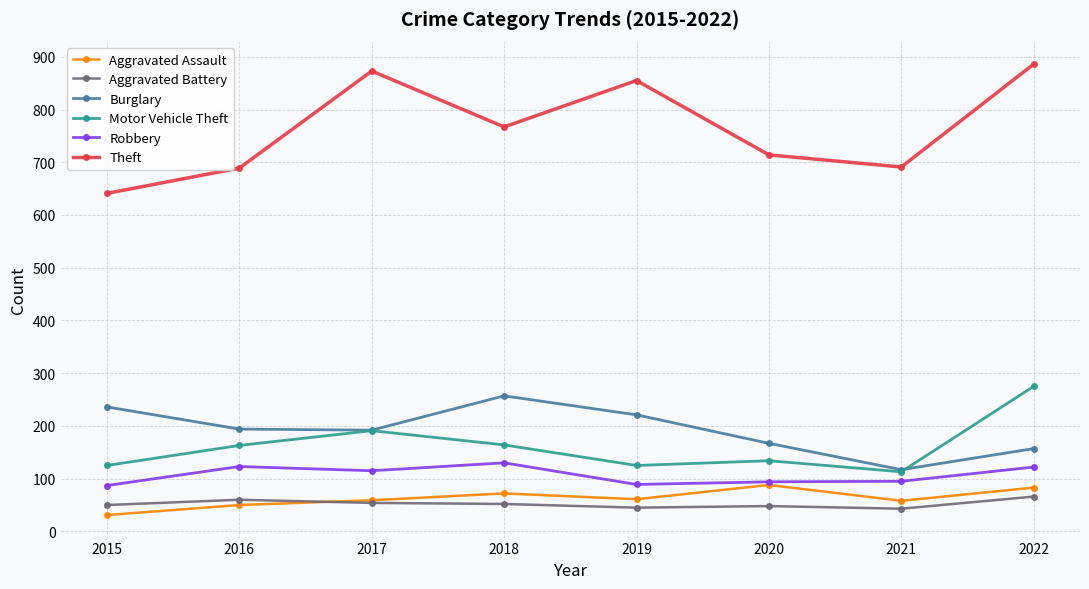

What is the value of the Robbery point at the 8th from the left?

122